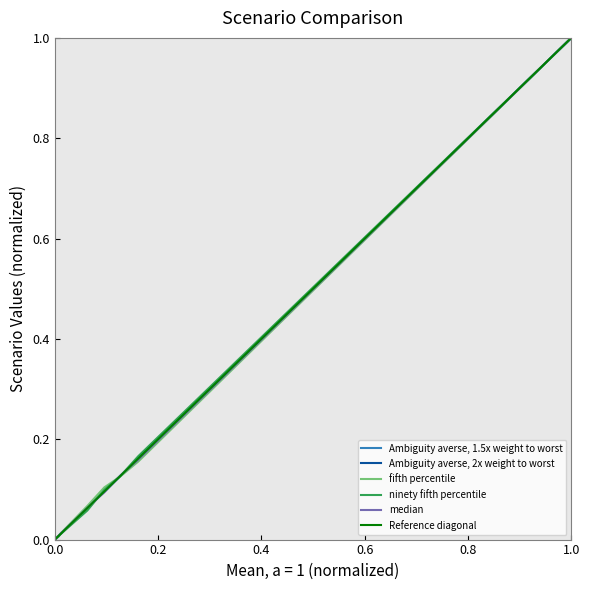

The ninety fifth percentile series shows 0.0 at X-Risk - Scenario 7. True or false?

False